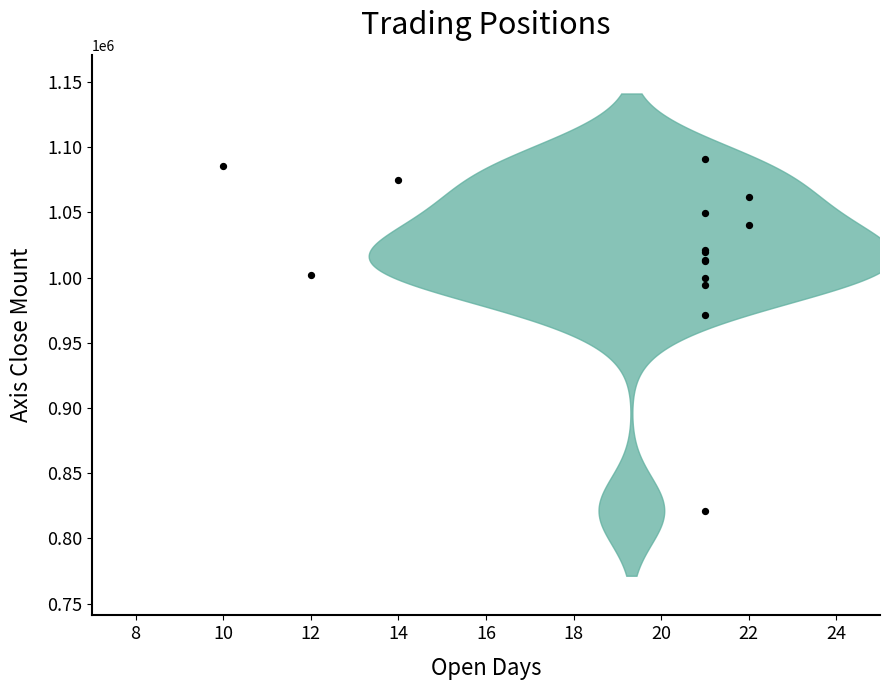

What Y value in the scatter plot is closest to 955900?

971500